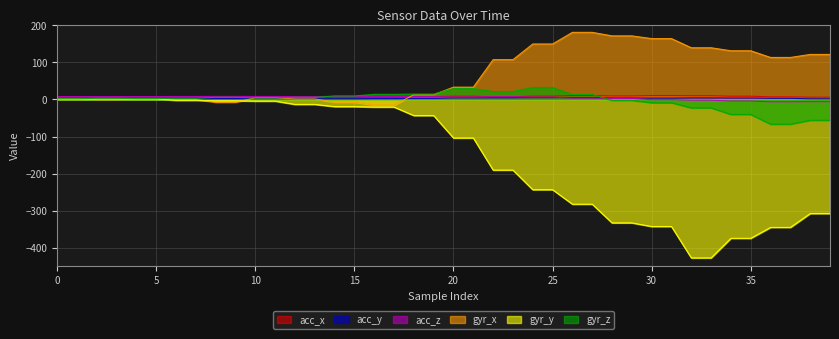

How many lines are shown in the chart?

6